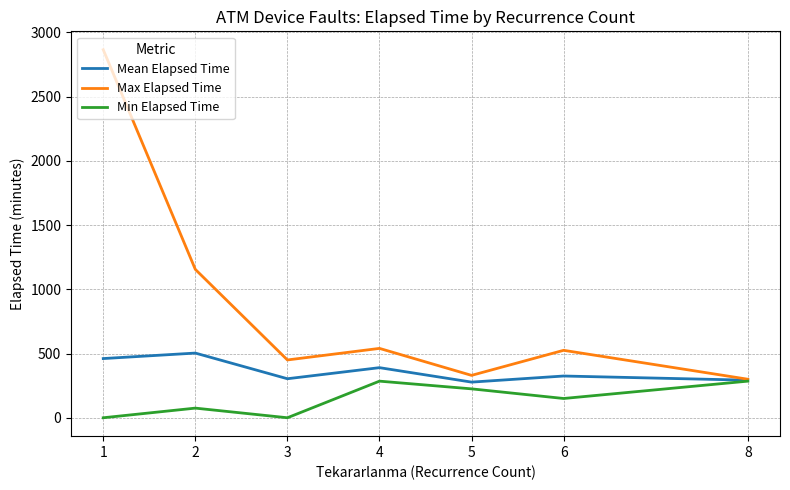

At which category does Max Elapsed Time reach its first local peak?

4